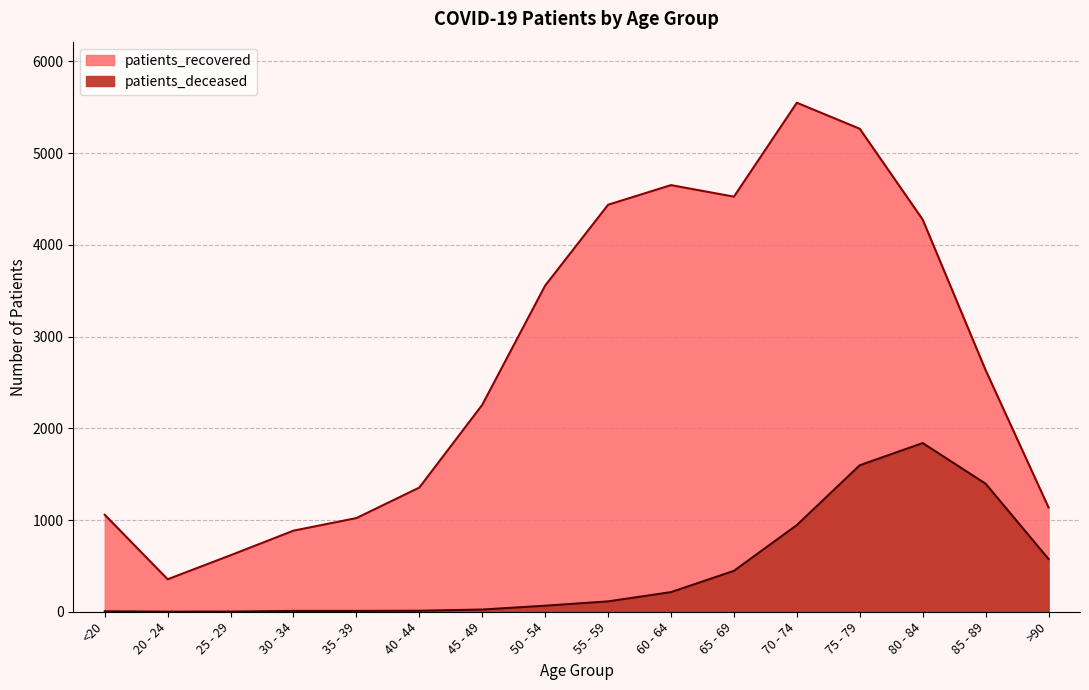

Is it true that patients_recovered equals 1021 at 35 - 39?

True